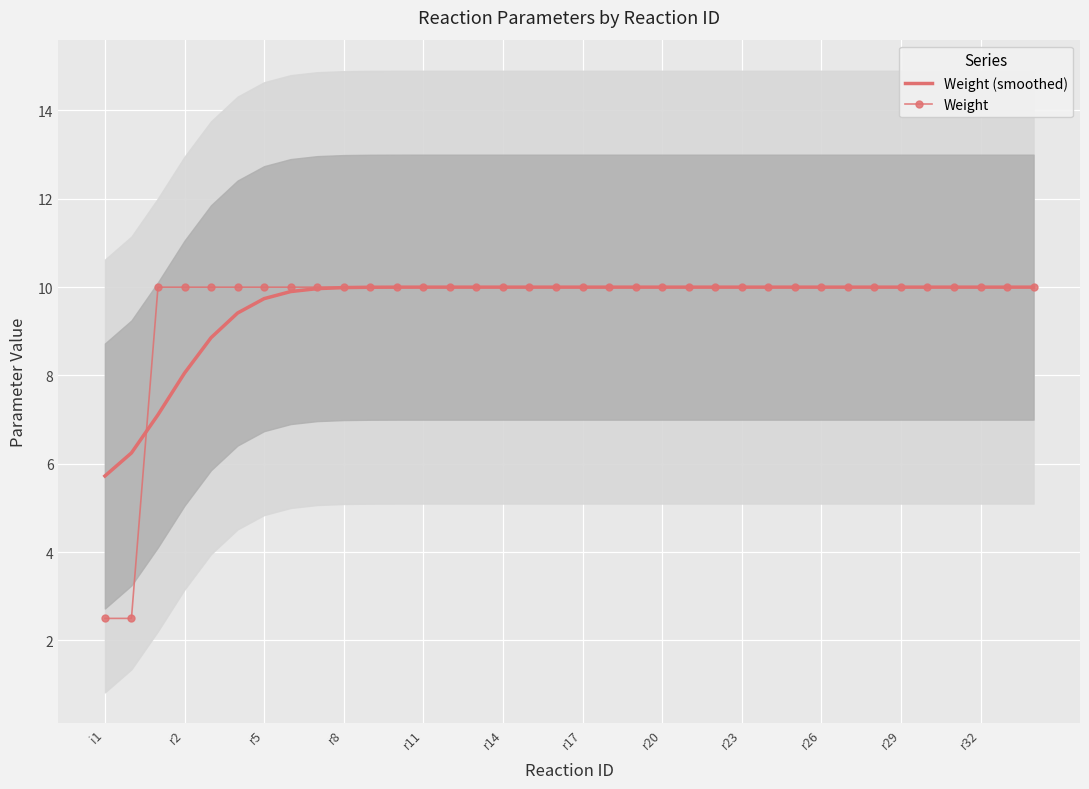

Reading left to right, extract all data points from this chart.

Weight (smoothed): 5.7	6.2	7.1	8.1	8.9	9.4	9.7	9.9	10.0	10.0	10.0	10.0	10.0	10.0	10.0	10.0	10.0	10.0	10.0	10.0	10.0	10.0	10.0	10.0	10.0	10.0	10.0	10.0	10.0	10.0	10.0	10.0	10.0	10.0	10.0	10.0
Weight: 2.5	2.5	10.0	10.0	10.0	10.0	10.0	10.0	10.0	10.0	10.0	10.0	10.0	10.0	10.0	10.0	10.0	10.0	10.0	10.0	10.0	10.0	10.0	10.0	10.0	10.0	10.0	10.0	10.0	10.0	10.0	10.0	10.0	10.0	10.0	10.0